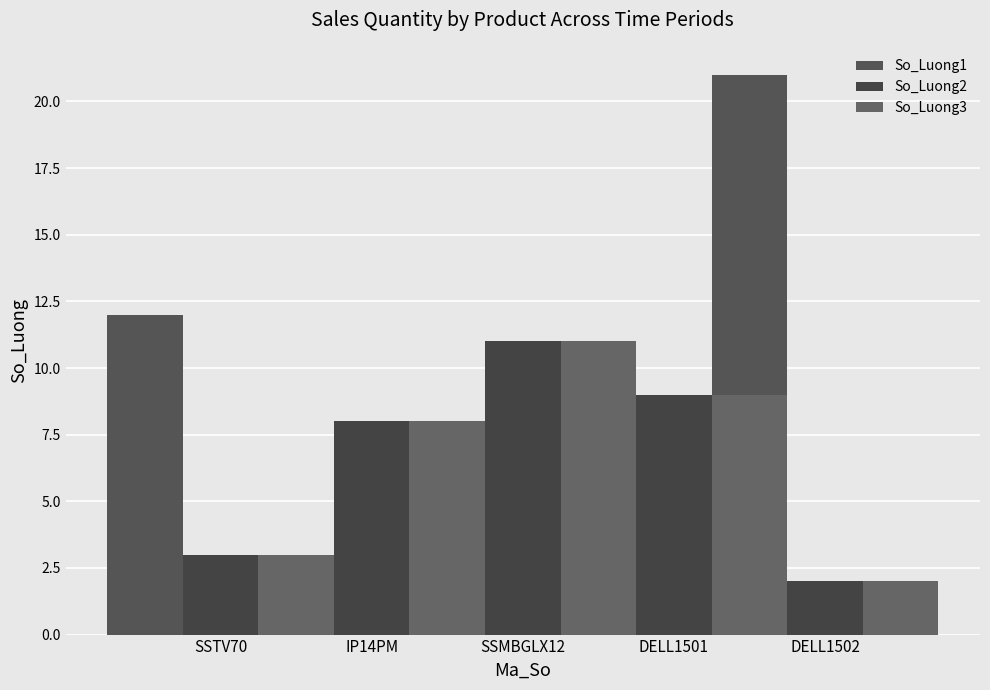

What is the difference between the highest and lowest values at SSMBGLX12?

11